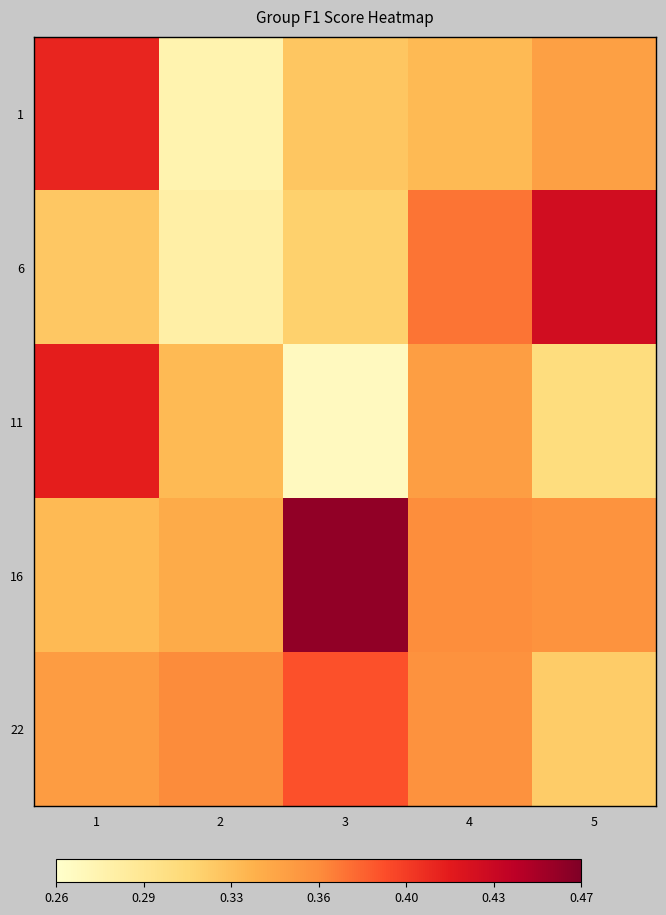

At which category does the chart reach its minimum across all series?

3